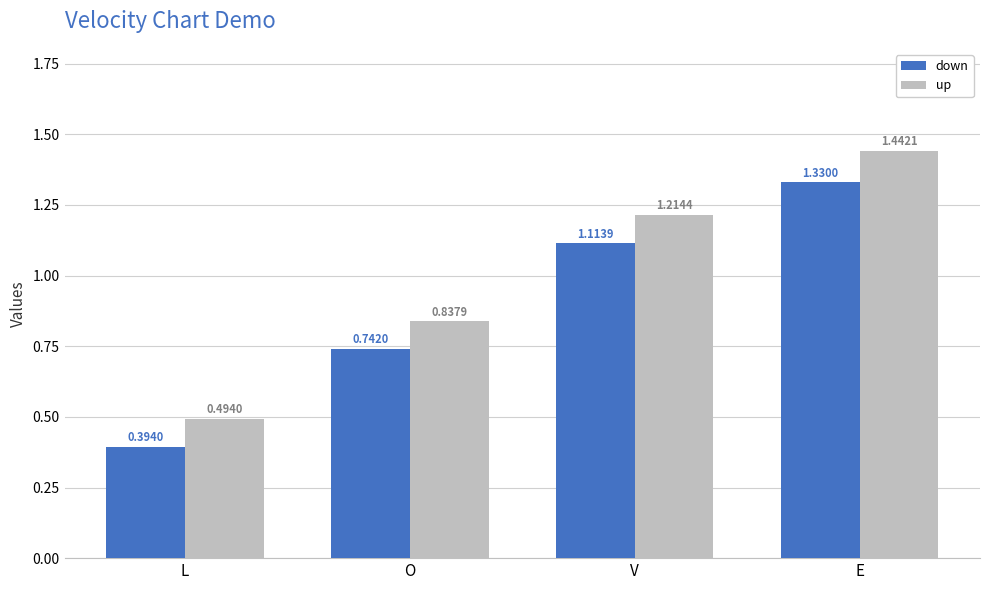

Which series has the largest range (max minus min)?

up